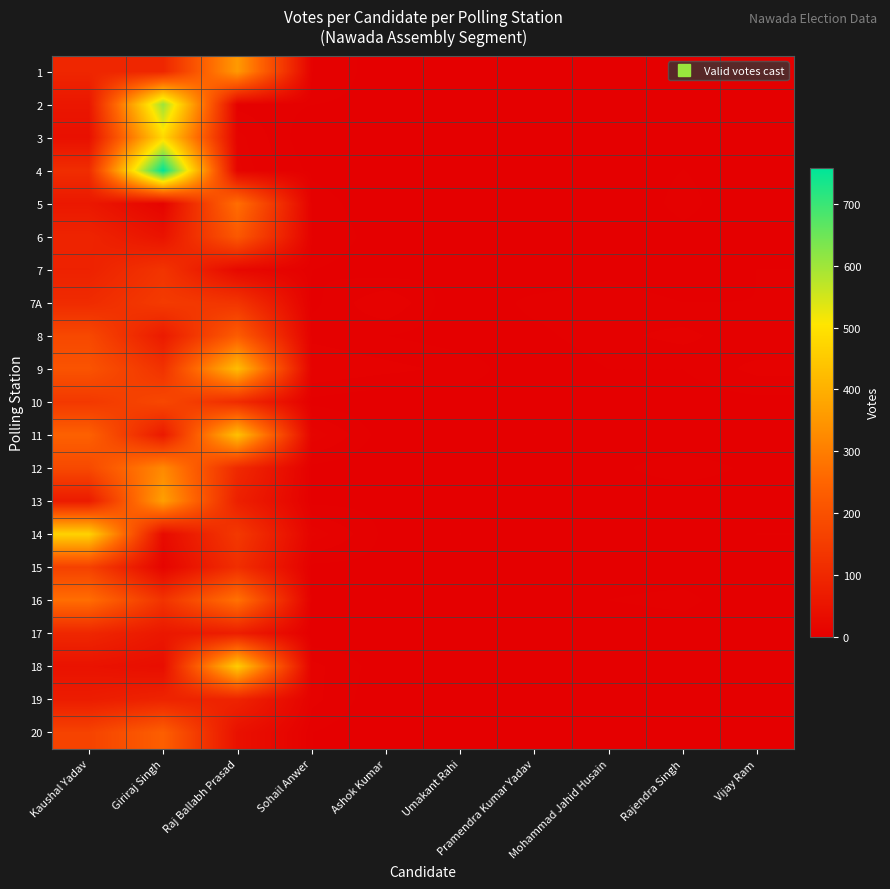

Reading left to right, extract all data points from this chart.

1: Kaushal Yadav=96	Giriraj Singh=95	Raj Ballabh Prasad=356	Sohail Anwer=6	Ashok Kumar=1	Umakant Rahi=1	Pramendra Kumar Yadav=2	Mohammad Jahid Husain=2	Rajendra Singh=1	Vijay Ram=0
2: Kaushal Yadav=57	Giriraj Singh=602	Raj Ballabh Prasad=5	Sohail Anwer=3	Ashok Kumar=2	Umakant Rahi=0	Pramendra Kumar Yadav=0	Mohammad Jahid Husain=2	Rajendra Singh=1	Vijay Ram=1
3: Kaushal Yadav=41	Giriraj Singh=480	Raj Ballabh Prasad=10	Sohail Anwer=0	Ashok Kumar=0	Umakant Rahi=0	Pramendra Kumar Yadav=0	Mohammad Jahid Husain=1	Rajendra Singh=2	Vijay Ram=0
4: Kaushal Yadav=113	Giriraj Singh=758	Raj Ballabh Prasad=11	Sohail Anwer=2	Ashok Kumar=0	Umakant Rahi=0	Pramendra Kumar Yadav=1	Mohammad Jahid Husain=1	Rajendra Singh=3	Vijay Ram=1
5: Kaushal Yadav=60	Giriraj Singh=11	Raj Ballabh Prasad=270	Sohail Anwer=5	Ashok Kumar=0	Umakant Rahi=0	Pramendra Kumar Yadav=0	Mohammad Jahid Husain=0	Rajendra Singh=4	Vijay Ram=0
6: Kaushal Yadav=90	Giriraj Singh=49	Raj Ballabh Prasad=219	Sohail Anwer=6	Ashok Kumar=1	Umakant Rahi=1	Pramendra Kumar Yadav=0	Mohammad Jahid Husain=0	Rajendra Singh=2	Vijay Ram=1
7: Kaushal Yadav=84	Giriraj Singh=130	Raj Ballabh Prasad=22	Sohail Anwer=3	Ashok Kumar=1	Umakant Rahi=3	Pramendra Kumar Yadav=0	Mohammad Jahid Husain=2	Rajendra Singh=0	Vijay Ram=3
7A: Kaushal Yadav=108	Giriraj Singh=146	Raj Ballabh Prasad=131	Sohail Anwer=2	Ashok Kumar=9	Umakant Rahi=0	Pramendra Kumar Yadav=4	Mohammad Jahid Husain=5	Rajendra Singh=3	Vijay Ram=3
8: Kaushal Yadav=180	Giriraj Singh=67	Raj Ballabh Prasad=229	Sohail Anwer=5	Ashok Kumar=3	Umakant Rahi=1	Pramendra Kumar Yadav=2	Mohammad Jahid Husain=5	Rajendra Singh=7	Vijay Ram=3
9: Kaushal Yadav=207	Giriraj Singh=125	Raj Ballabh Prasad=426	Sohail Anwer=9	Ashok Kumar=7	Umakant Rahi=5	Pramendra Kumar Yadav=0	Mohammad Jahid Husain=3	Rajendra Singh=3	Vijay Ram=7
10: Kaushal Yadav=141	Giriraj Singh=178	Raj Ballabh Prasad=108	Sohail Anwer=2	Ashok Kumar=0	Umakant Rahi=1	Pramendra Kumar Yadav=2	Mohammad Jahid Husain=1	Rajendra Singh=1	Vijay Ram=2
11: Kaushal Yadav=240	Giriraj Singh=64	Raj Ballabh Prasad=434	Sohail Anwer=11	Ashok Kumar=1	Umakant Rahi=1	Pramendra Kumar Yadav=3	Mohammad Jahid Husain=1	Rajendra Singh=0	Vijay Ram=0
12: Kaushal Yadav=182	Giriraj Singh=323	Raj Ballabh Prasad=103	Sohail Anwer=2	Ashok Kumar=0	Umakant Rahi=3	Pramendra Kumar Yadav=0	Mohammad Jahid Husain=2	Rajendra Singh=5	Vijay Ram=2
13: Kaushal Yadav=68	Giriraj Singh=367	Raj Ballabh Prasad=81	Sohail Anwer=2	Ashok Kumar=2	Umakant Rahi=1	Pramendra Kumar Yadav=1	Mohammad Jahid Husain=1	Rajendra Singh=0	Vijay Ram=1
14: Kaushal Yadav=468	Giriraj Singh=29	Raj Ballabh Prasad=141	Sohail Anwer=11	Ashok Kumar=2	Umakant Rahi=3	Pramendra Kumar Yadav=1	Mohammad Jahid Husain=0	Rajendra Singh=2	Vijay Ram=3
15: Kaushal Yadav=162	Giriraj Singh=13	Raj Ballabh Prasad=115	Sohail Anwer=2	Ashok Kumar=2	Umakant Rahi=1	Pramendra Kumar Yadav=0	Mohammad Jahid Husain=1	Rajendra Singh=1	Vijay Ram=1
16: Kaushal Yadav=269	Giriraj Singh=128	Raj Ballabh Prasad=278	Sohail Anwer=2	Ashok Kumar=3	Umakant Rahi=0	Pramendra Kumar Yadav=0	Mohammad Jahid Husain=3	Rajendra Singh=4	Vijay Ram=0
17: Kaushal Yadav=97	Giriraj Singh=59	Raj Ballabh Prasad=75	Sohail Anwer=0	Ashok Kumar=1	Umakant Rahi=0	Pramendra Kumar Yadav=1	Mohammad Jahid Husain=0	Rajendra Singh=1	Vijay Ram=0
18: Kaushal Yadav=47	Giriraj Singh=36	Raj Ballabh Prasad=457	Sohail Anwer=7	Ashok Kumar=1	Umakant Rahi=1	Pramendra Kumar Yadav=1	Mohammad Jahid Husain=1	Rajendra Singh=1	Vijay Ram=1
19: Kaushal Yadav=71	Giriraj Singh=89	Raj Ballabh Prasad=89	Sohail Anwer=7	Ashok Kumar=0	Umakant Rahi=0	Pramendra Kumar Yadav=0	Mohammad Jahid Husain=0	Rajendra Singh=0	Vijay Ram=1
20: Kaushal Yadav=166	Giriraj Singh=235	Raj Ballabh Prasad=43	Sohail Anwer=3	Ashok Kumar=0	Umakant Rahi=0	Pramendra Kumar Yadav=1	Mohammad Jahid Husain=0	Rajendra Singh=1	Vijay Ram=1